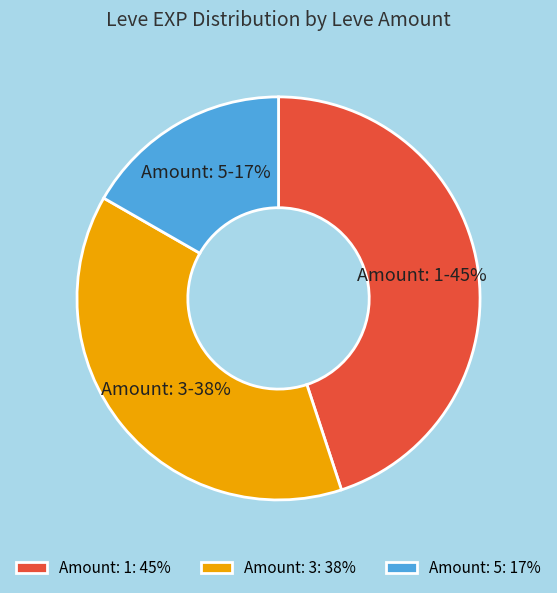

True or false: Amount: 1: 45% accounts for 45% of the total.

True